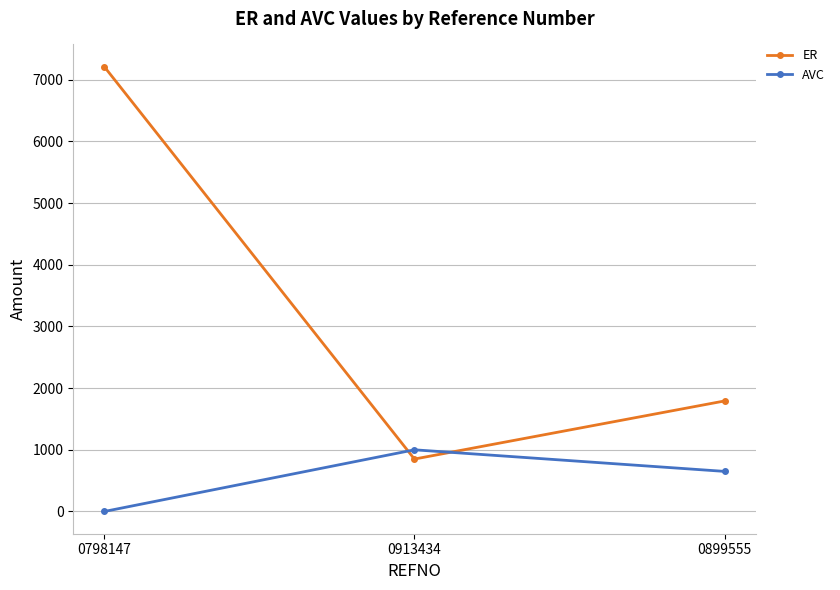

Which category has the lowest value in the ER series?

0913434